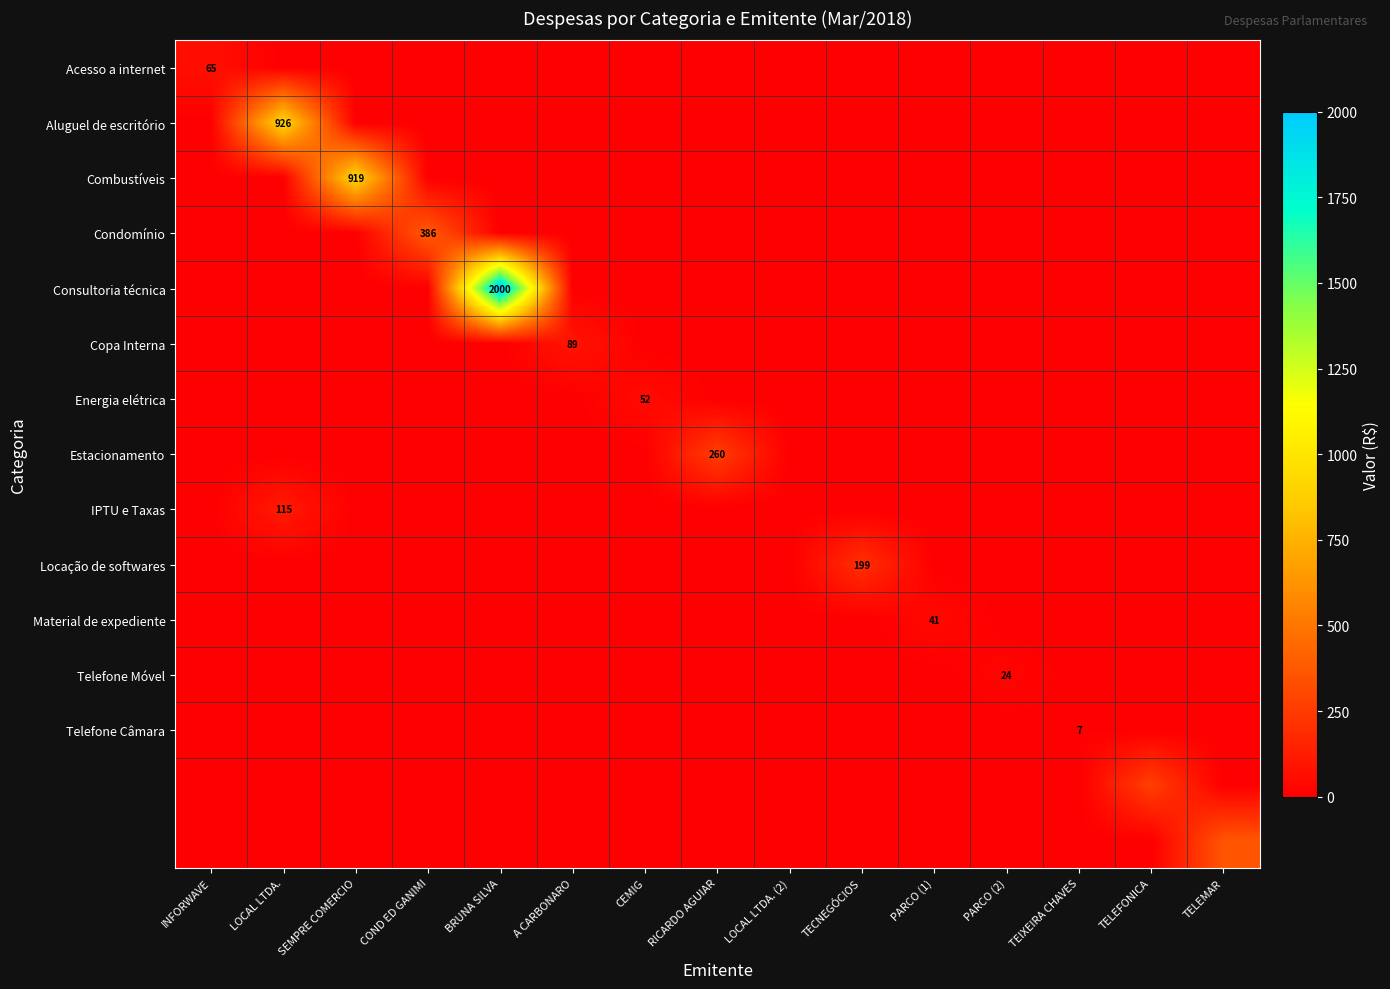

At how many categories does at least one series exceed 1549?

1